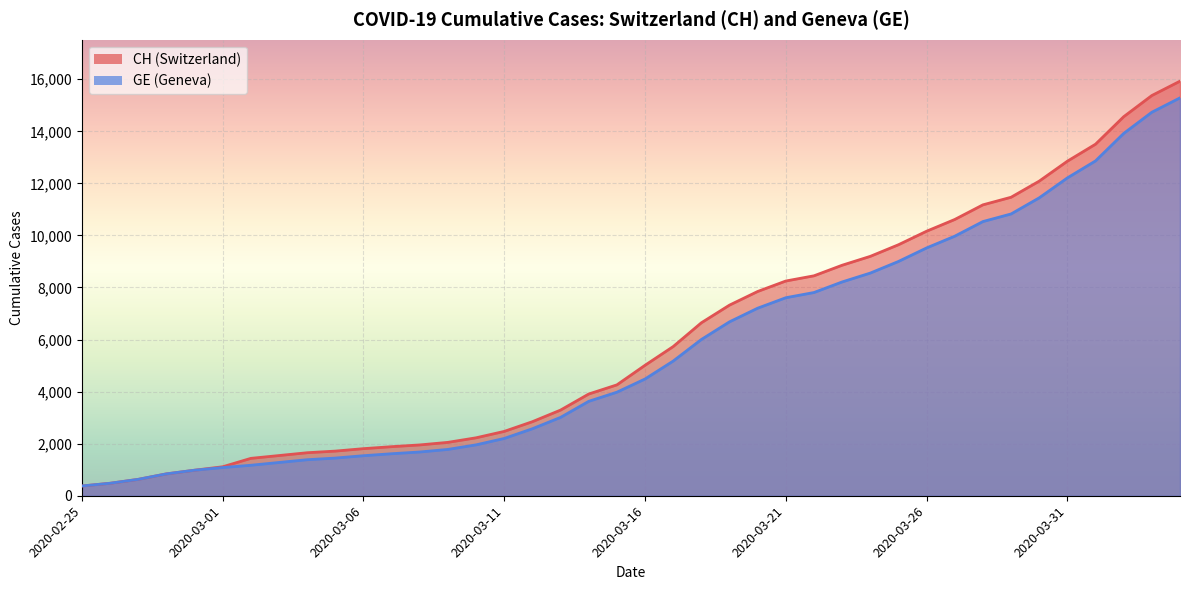

Where is GE nearest to the value 7829?

2020-03-22